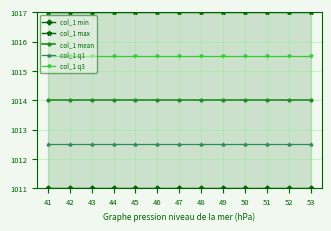

Which has a higher value, 52 or 53?

52